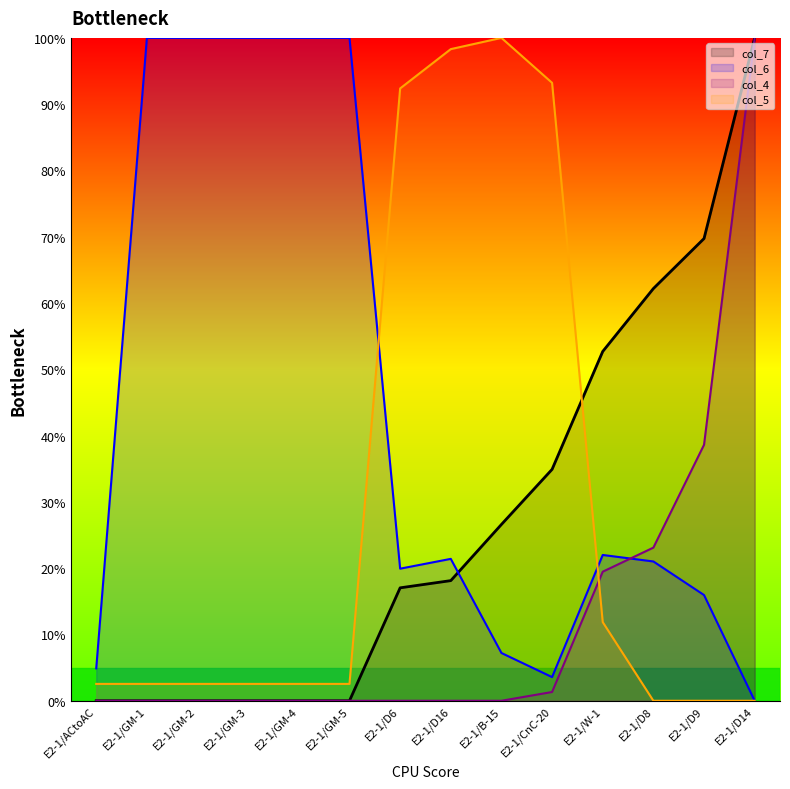

Read the col_6 value at E2-1/D9.

15.9